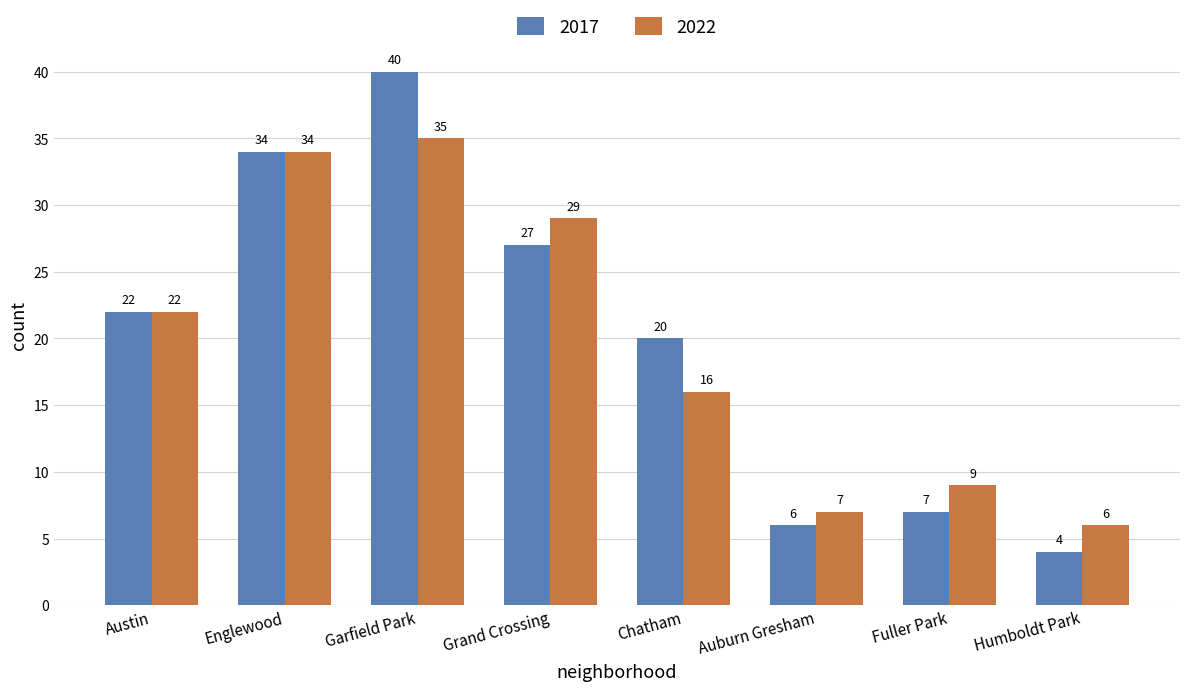

At how many categories does at least one series exceed 37?

1